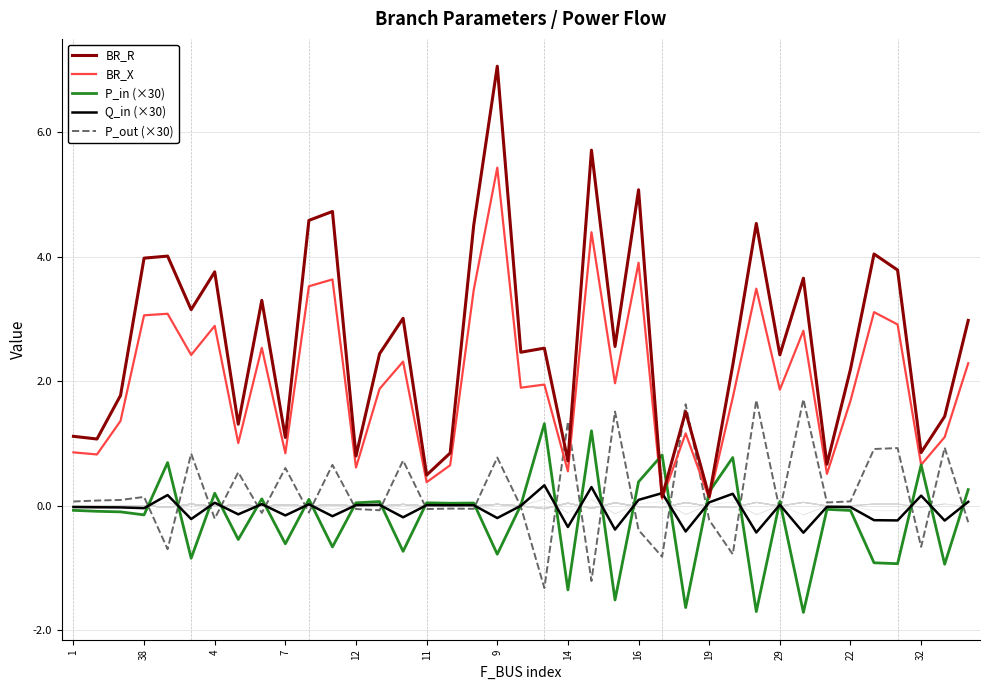

What is the minimum value for P_in (×30)?

-1.7